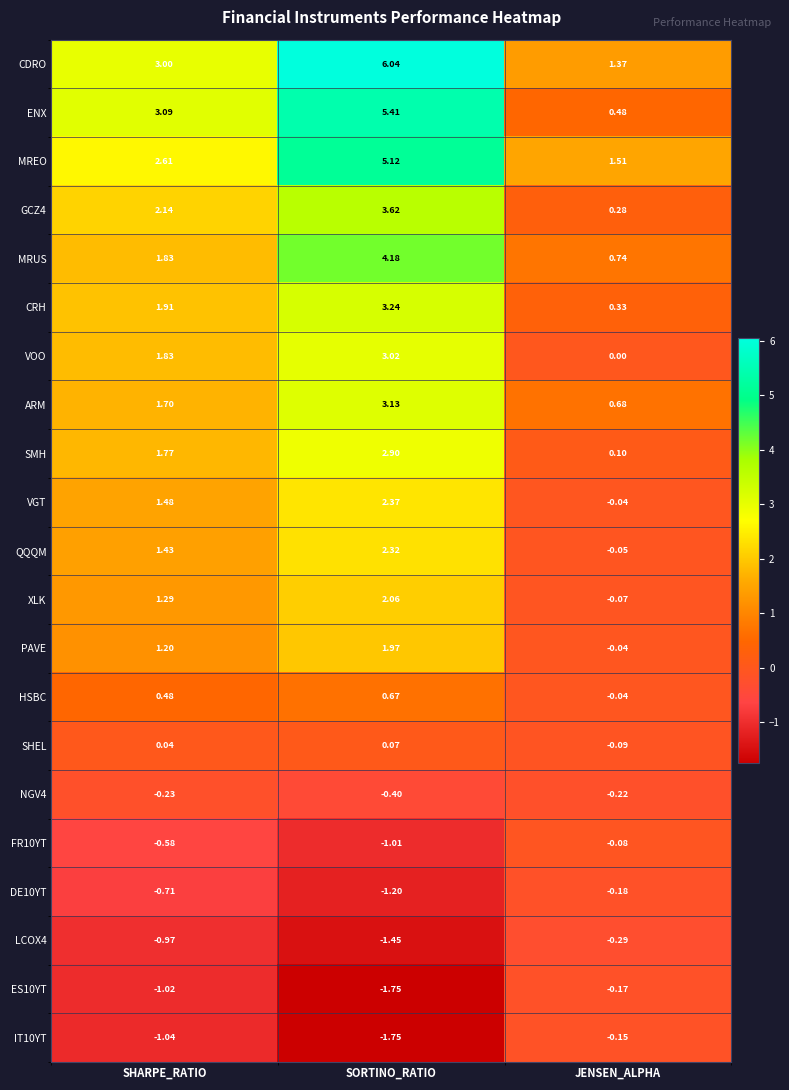

At which category is the sum across all series the highest?

SORTINO_RATIO